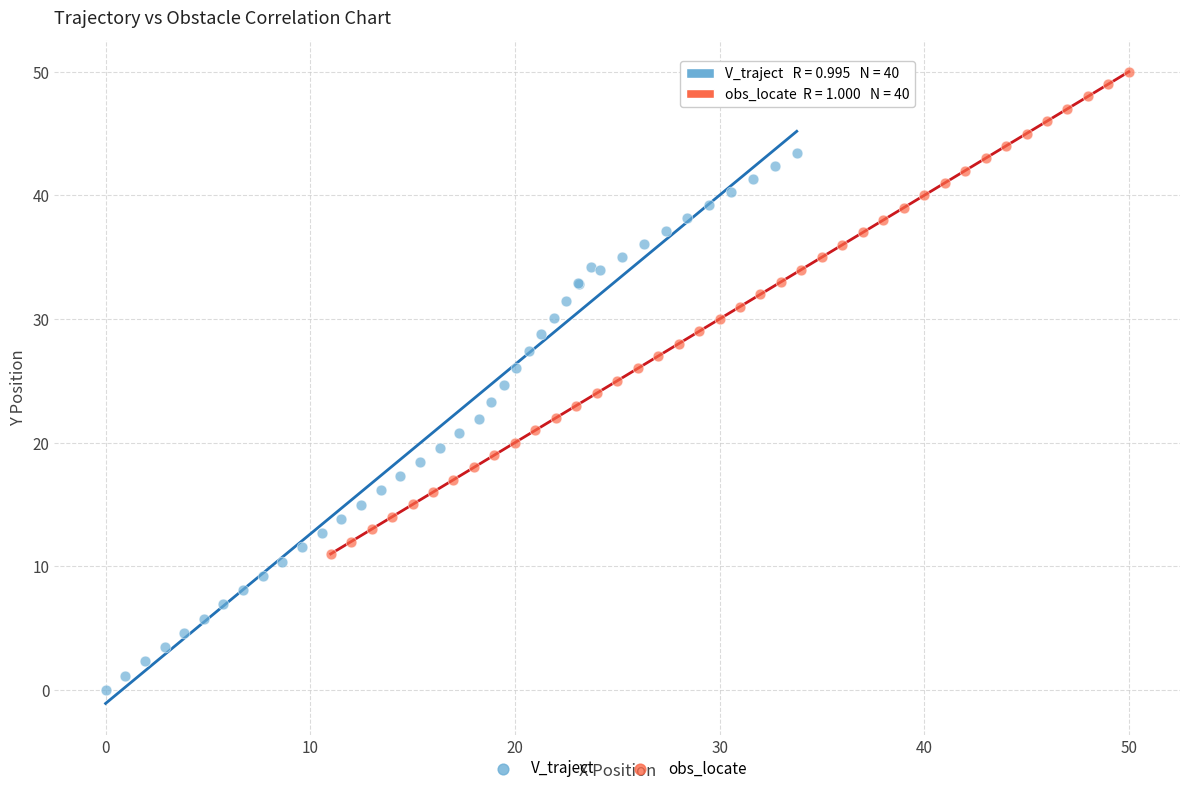

Which series contains the highest Y value?

obs_locate